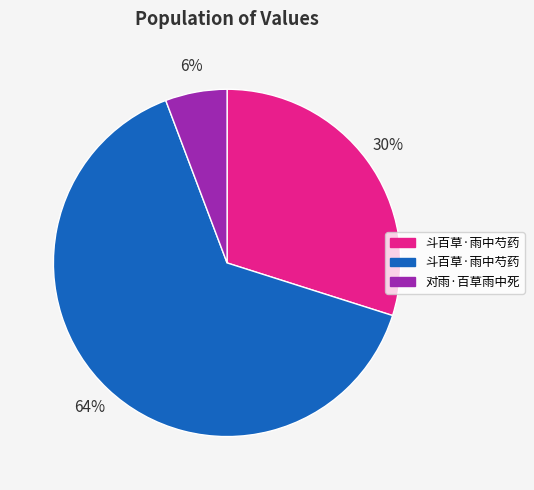

Is there a majority slice in this chart?

Yes